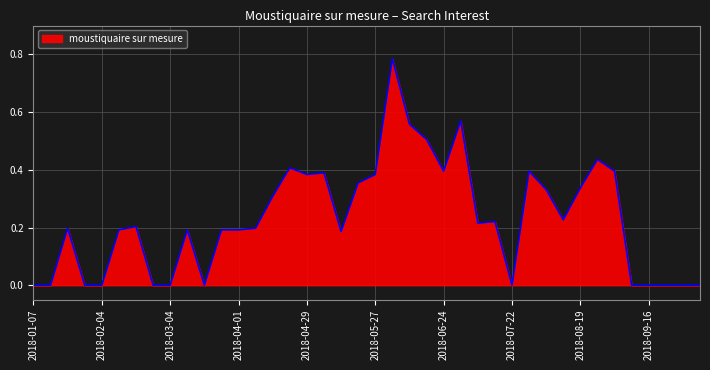

How many lines are shown in the chart?

1